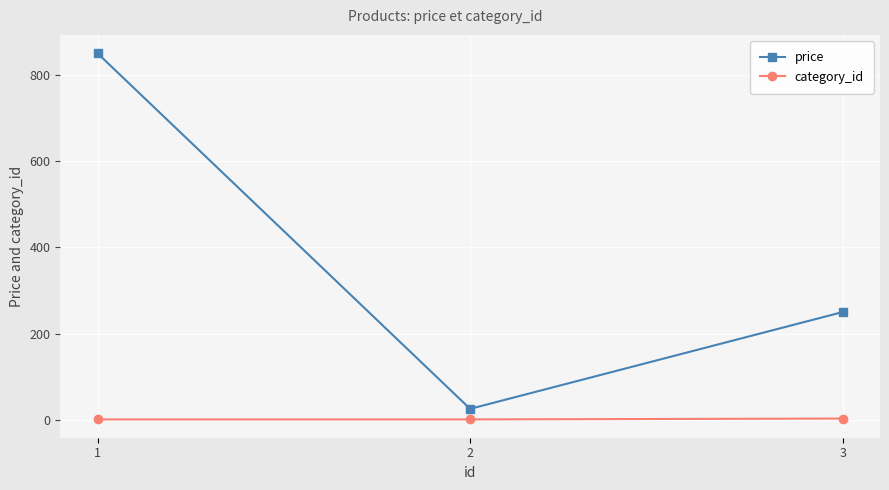

The value of price at 2 is 25.5. True or false?

True